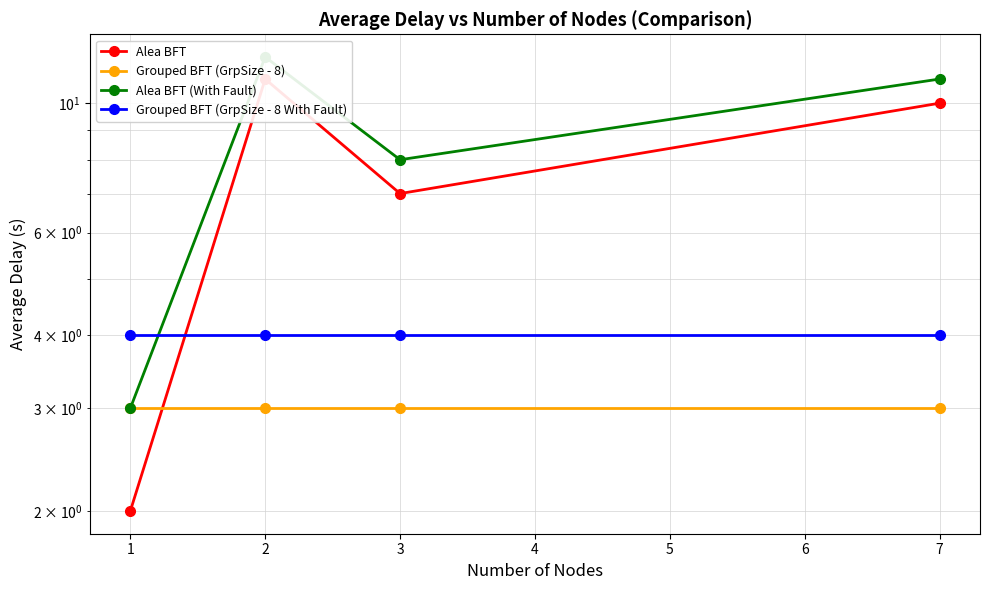

Does the chart have visible grid lines?

Yes